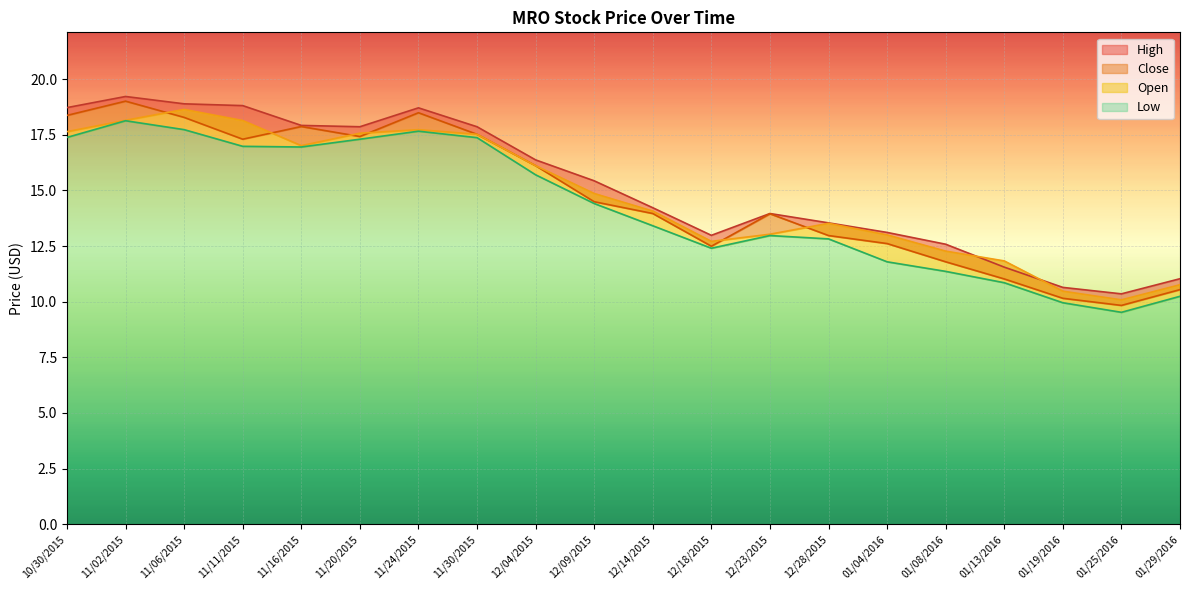

Reading right to left, list all the values displayed in this chart.

High: 01/29/2016=11.0	01/25/2016=10.3	01/19/2016=10.6	01/13/2016=11.6	01/08/2016=12.6	01/04/2016=13.1	12/28/2015=13.5	12/23/2015=14.0	12/18/2015=13.0	12/14/2015=14.2	12/09/2015=15.4	12/04/2015=16.4	11/30/2015=17.9	11/24/2015=18.7	11/20/2015=17.9	11/16/2015=17.9	11/11/2015=18.8	11/06/2015=18.9	11/02/2015=19.2	10/30/2015=18.7
Close: 01/29/2016=10.5	01/25/2016=9.8	01/19/2016=10.2	01/13/2016=11.0	01/08/2016=11.8	01/04/2016=12.6	12/28/2015=13.0	12/23/2015=13.9	12/18/2015=12.5	12/14/2015=14.0	12/09/2015=14.5	12/04/2015=16.1	11/30/2015=17.5	11/24/2015=18.5	11/20/2015=17.4	11/16/2015=17.9	11/11/2015=17.3	11/06/2015=18.3	11/02/2015=19.0	10/30/2015=18.4
Open: 01/29/2016=10.8	01/25/2016=10.1	01/19/2016=10.5	01/13/2016=11.8	01/08/2016=12.3	01/04/2016=13.0	12/28/2015=13.5	12/23/2015=13.0	12/18/2015=12.7	12/14/2015=14.1	12/09/2015=14.9	12/04/2015=16.1	11/30/2015=17.5	11/24/2015=17.7	11/20/2015=17.6	11/16/2015=17.0	11/11/2015=18.1	11/06/2015=18.6	11/02/2015=18.1	10/30/2015=17.6
Low: 01/29/2016=10.2	01/25/2016=9.5	01/19/2016=9.9	01/13/2016=10.8	01/08/2016=11.4	01/04/2016=11.8	12/28/2015=12.8	12/23/2015=13.0	12/18/2015=12.4	12/14/2015=13.4	12/09/2015=14.4	12/04/2015=15.7	11/30/2015=17.4	11/24/2015=17.7	11/20/2015=17.3	11/16/2015=16.9	11/11/2015=17.0	11/06/2015=17.7	11/02/2015=18.1	10/30/2015=17.4